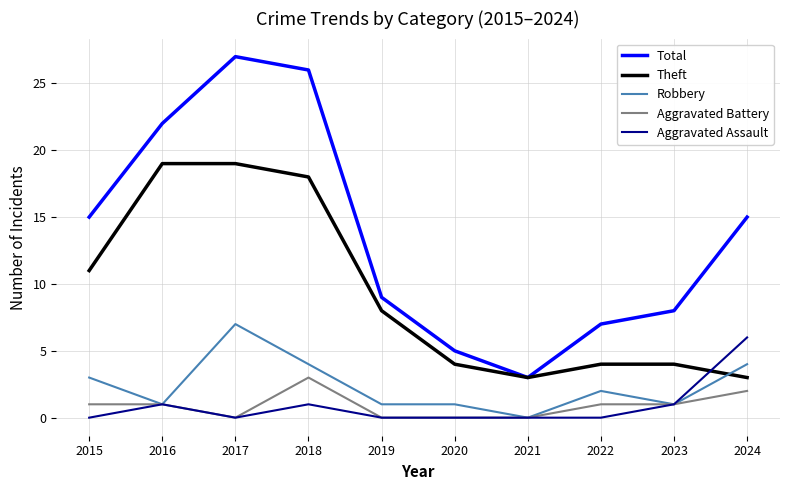

What is the difference between the maximum and second lowest values in the Theft series?

16